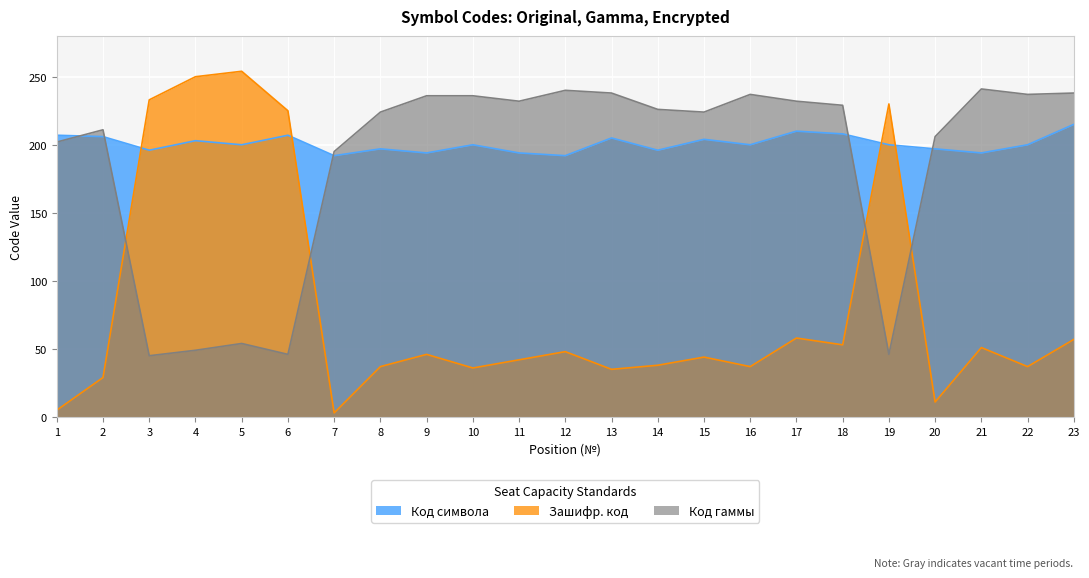

Does the chart display data point markers on the line(s)?

No